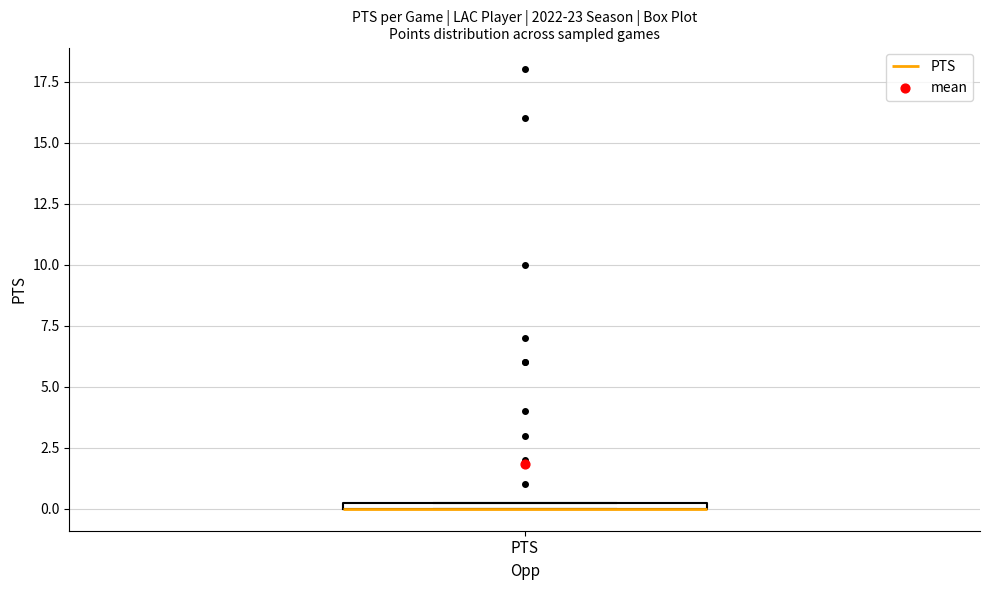

Where is the lower edge of the box for PTS on the y-axis? The values are not printed on the chart, so give them approximately, as read against the axis.

0.0